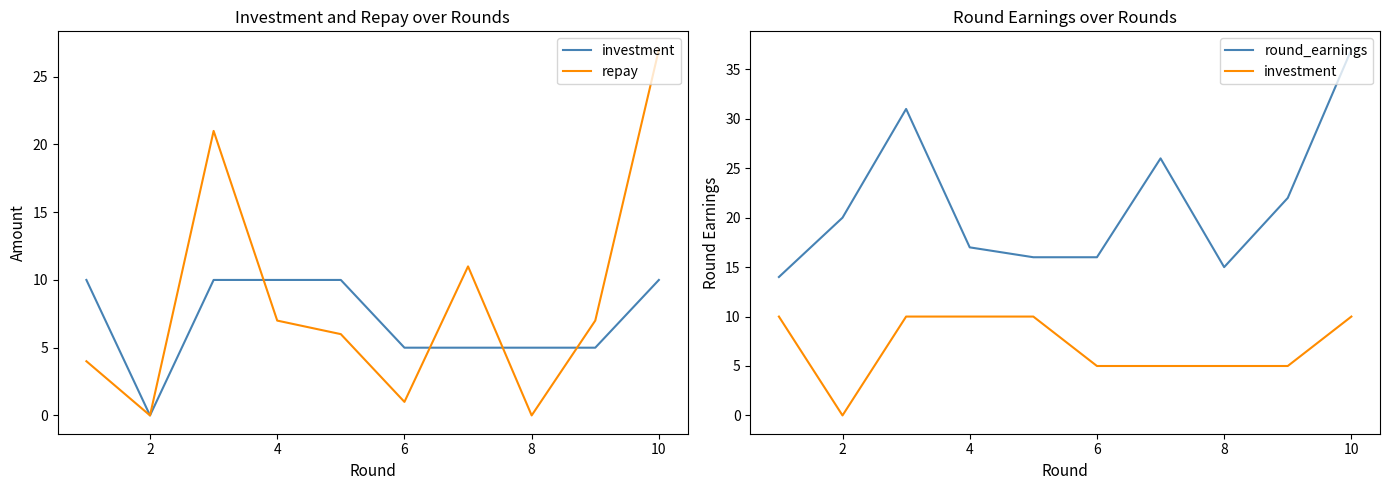

The value of round_earnings at 4 is 26. True or false?

False